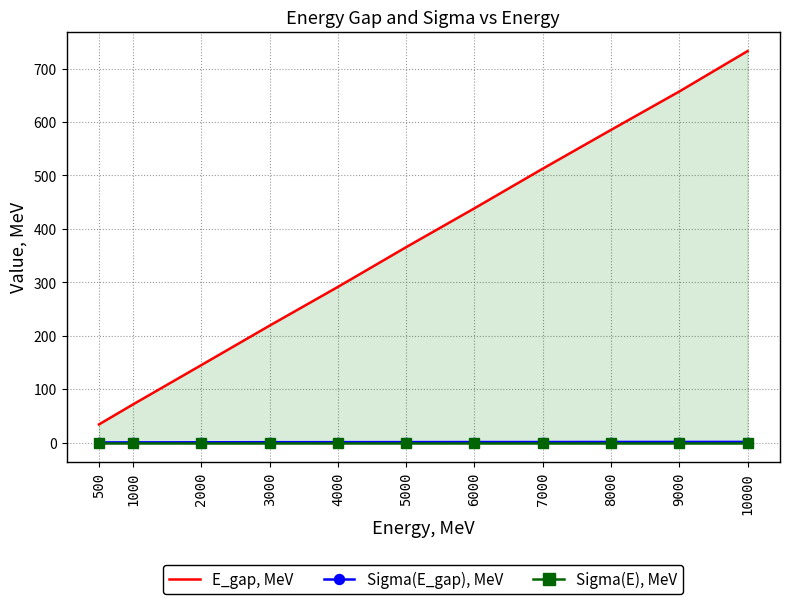

Which series has the largest range (max minus min)?

E_gap, MeV